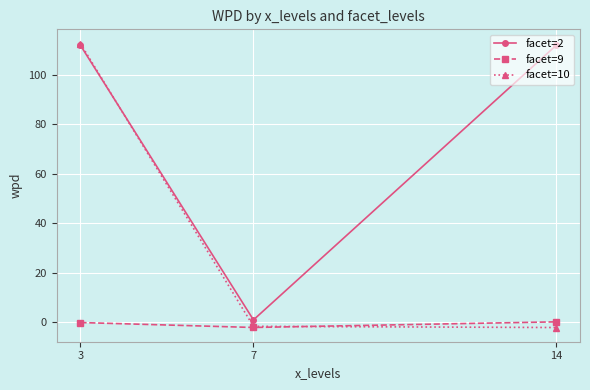

What is the minimum value shown in the chart?

-2.0